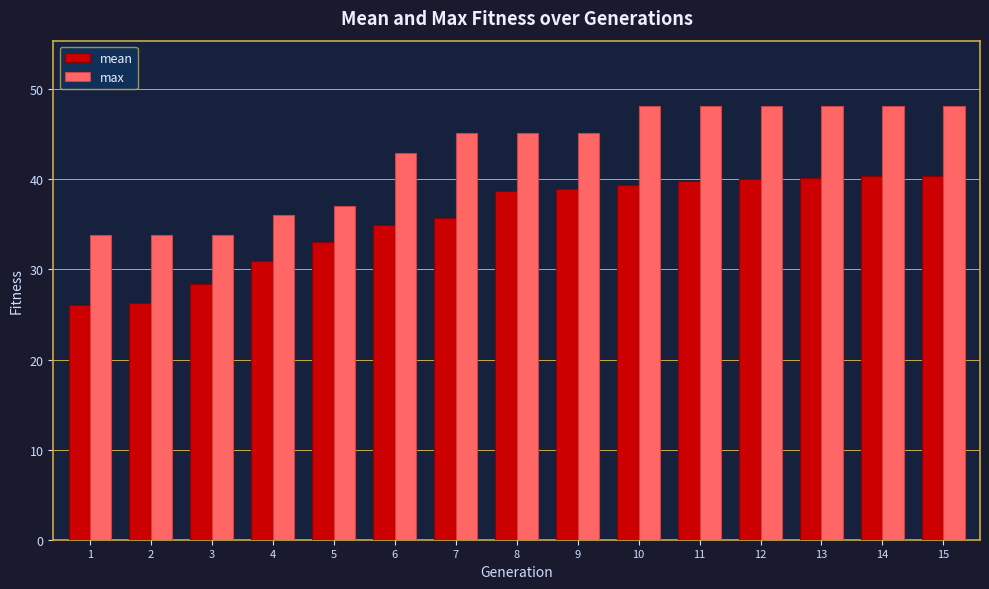

How many bars are there in total?

30